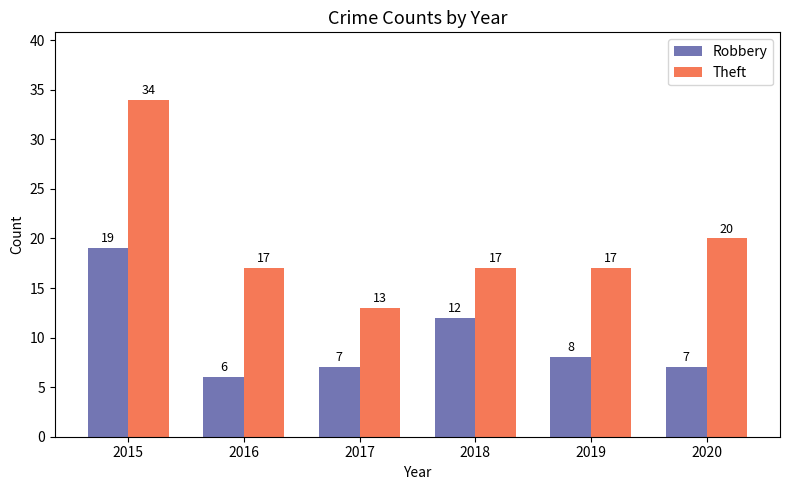

How many data points does each series have?

6